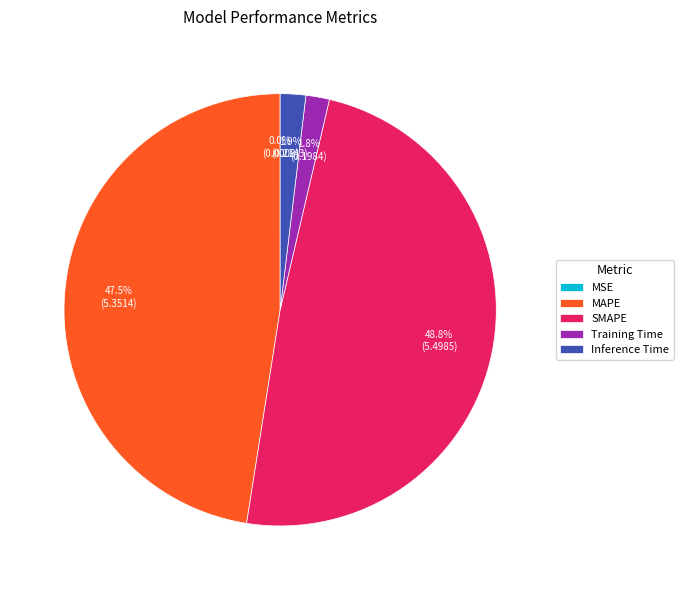

How much of the chart is everything except SMAPE?

51.2%